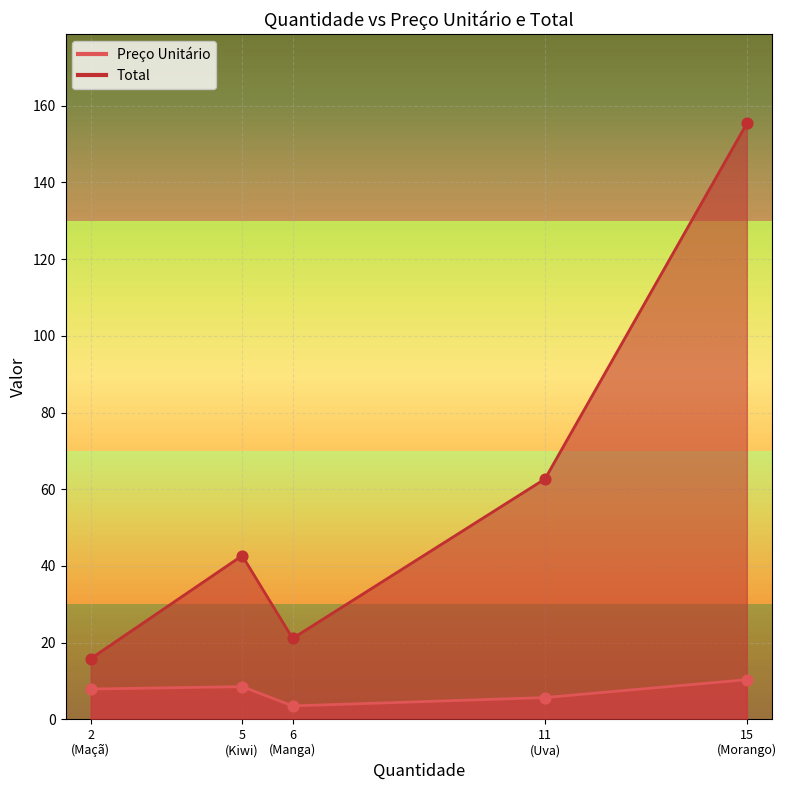

Which series contains the lowest Y value?

Preço Unitário